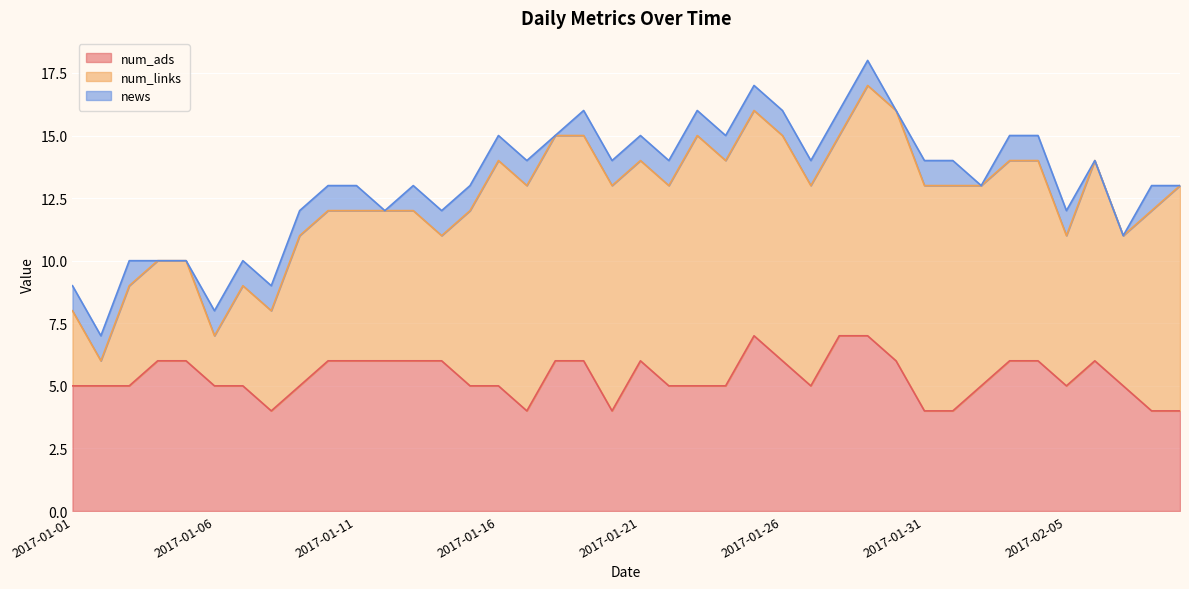

List the series in order of their overall mean, lowest first.

news, num_ads, num_links